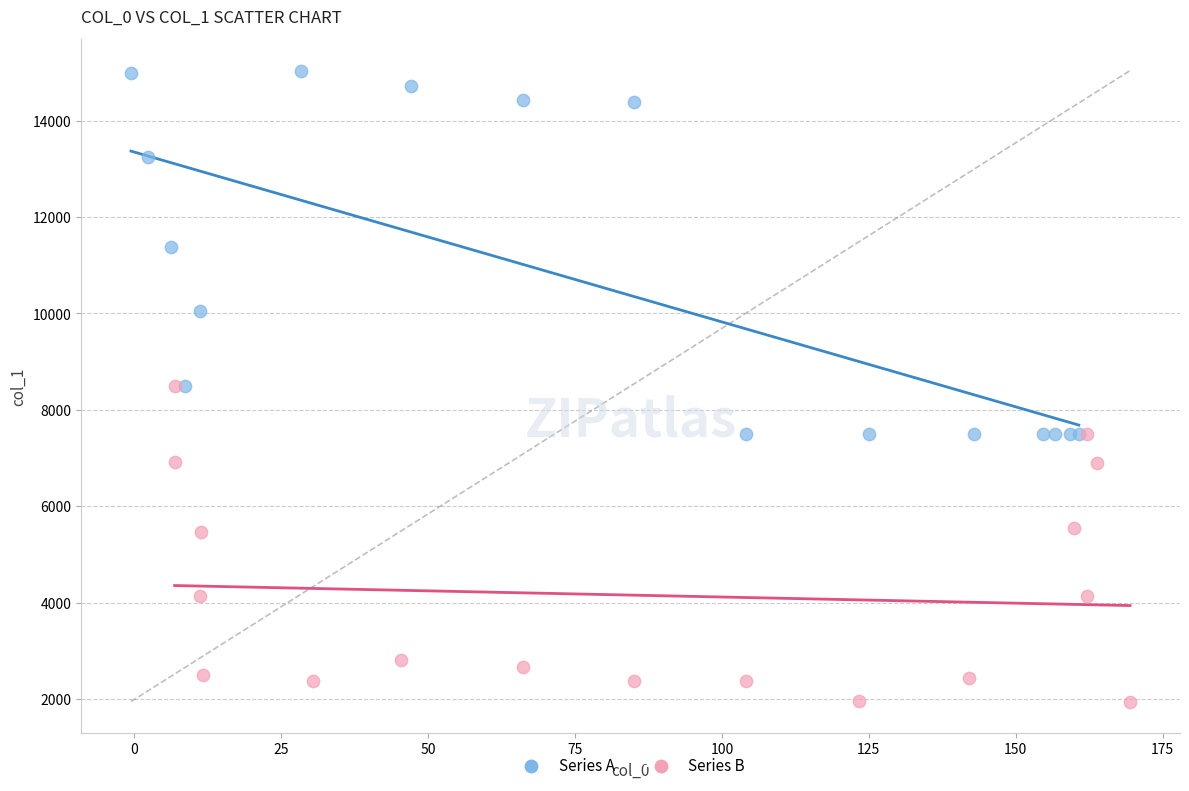

Which series contains the highest Y value?

Series A